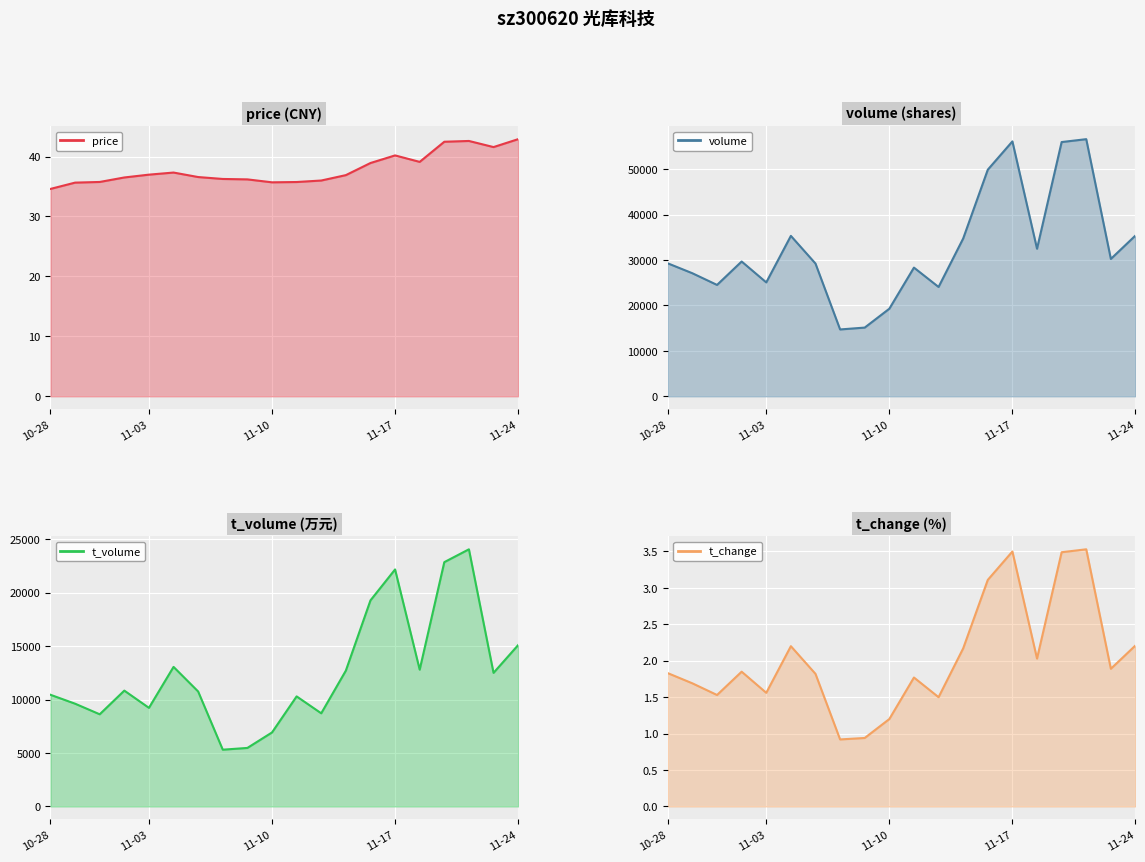

How many series are shown in this chart?

4